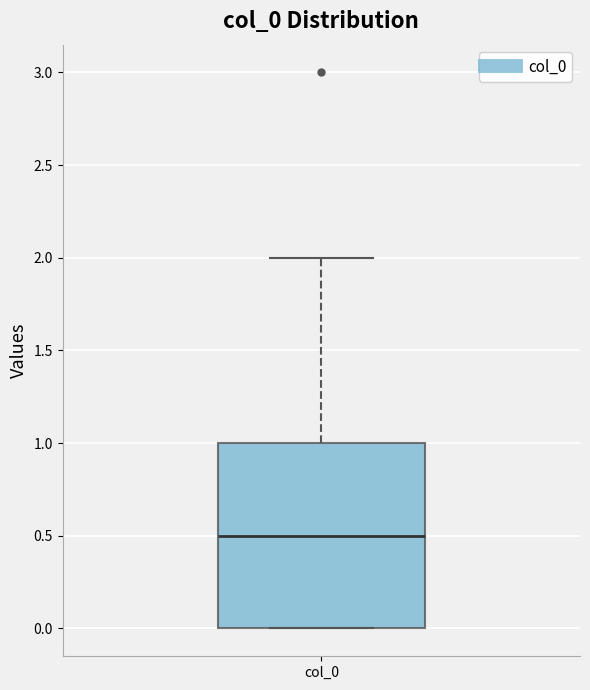

Where is the upper edge of the box for col_0 on the y-axis? The values are not printed on the chart, so give them approximately, as read against the axis.

1.0